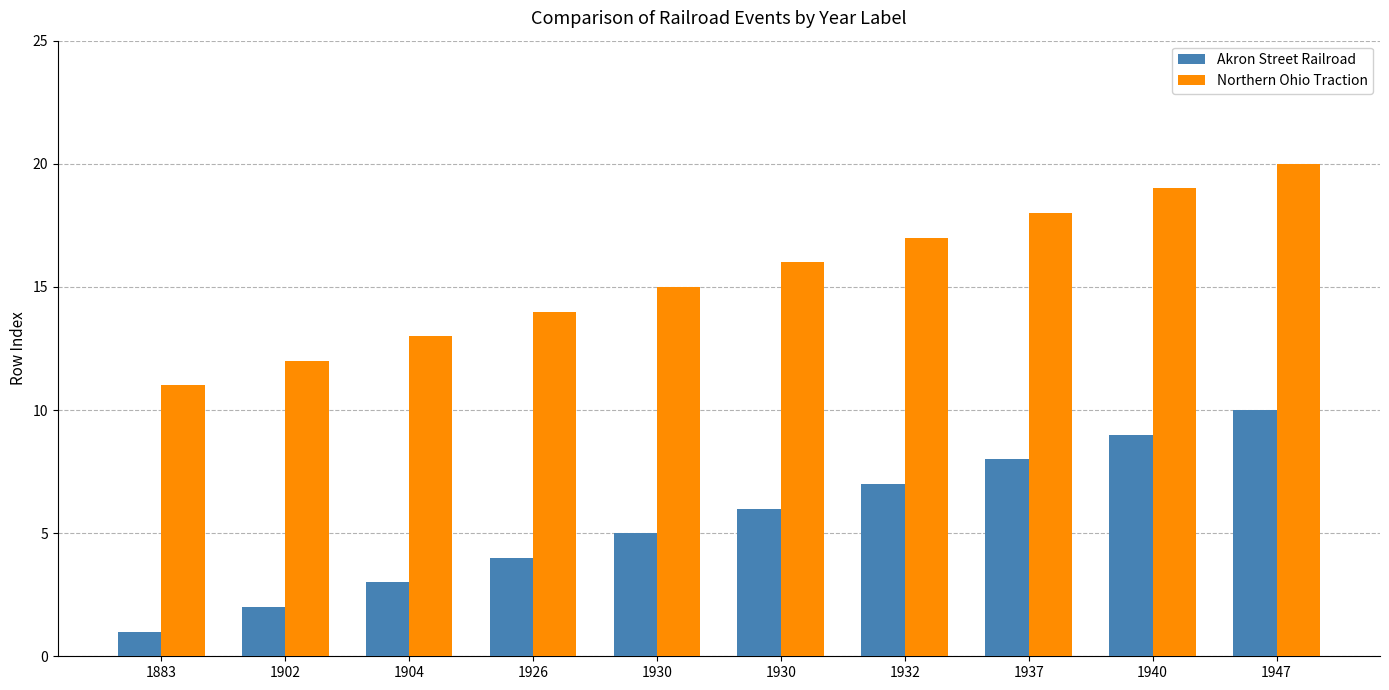

How many distinct data groups are displayed?

2